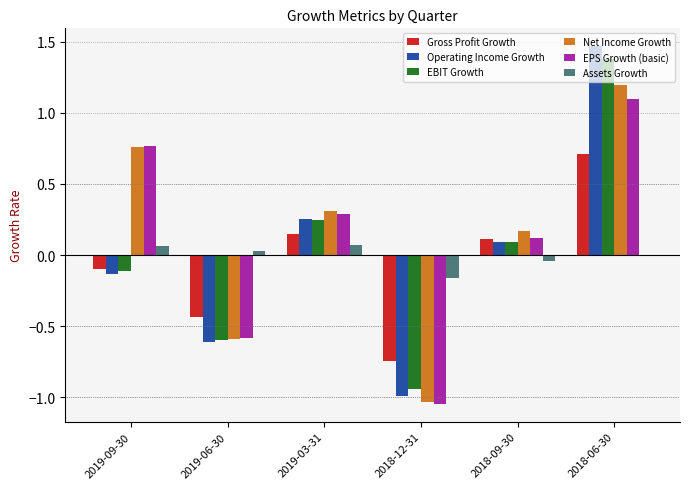

What is the sum of the EPS Growth (basic) values at 2019-03-31 and 2019-09-30?

1.1